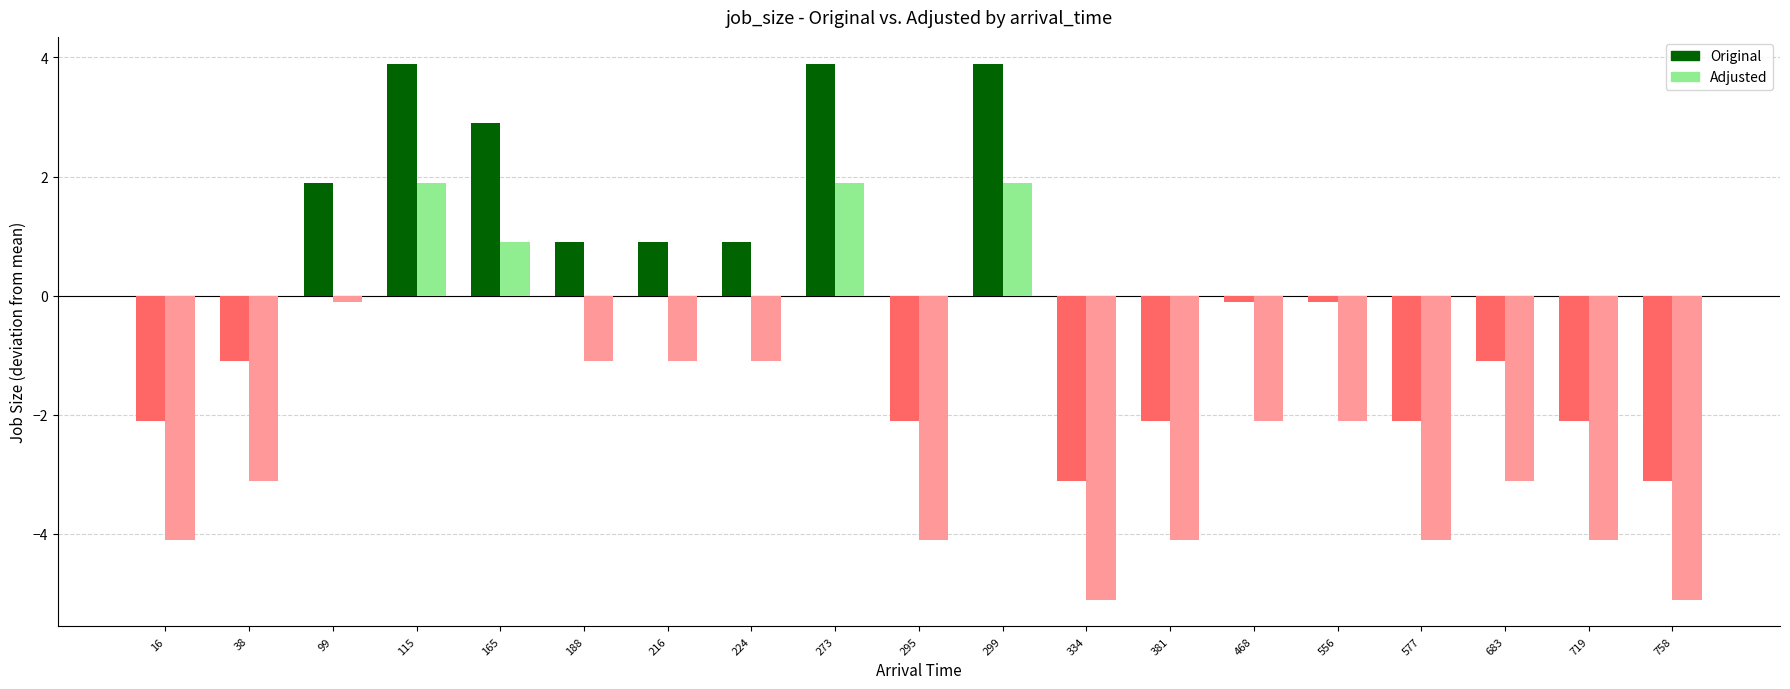

What is the difference between the highest and lowest values at 758?

2.0